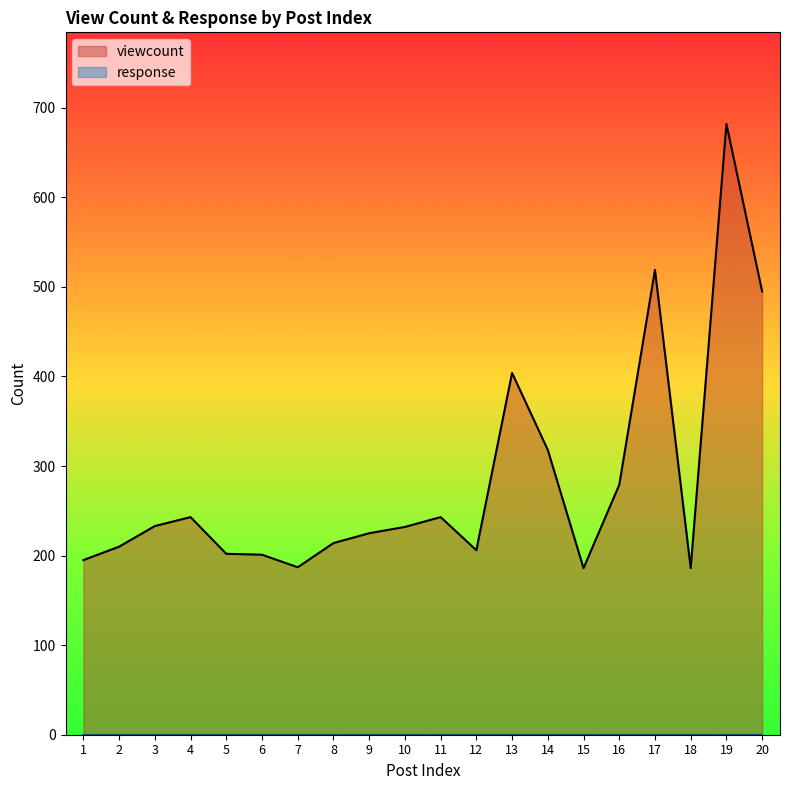

True or false: the data shows 243 at 11.

True